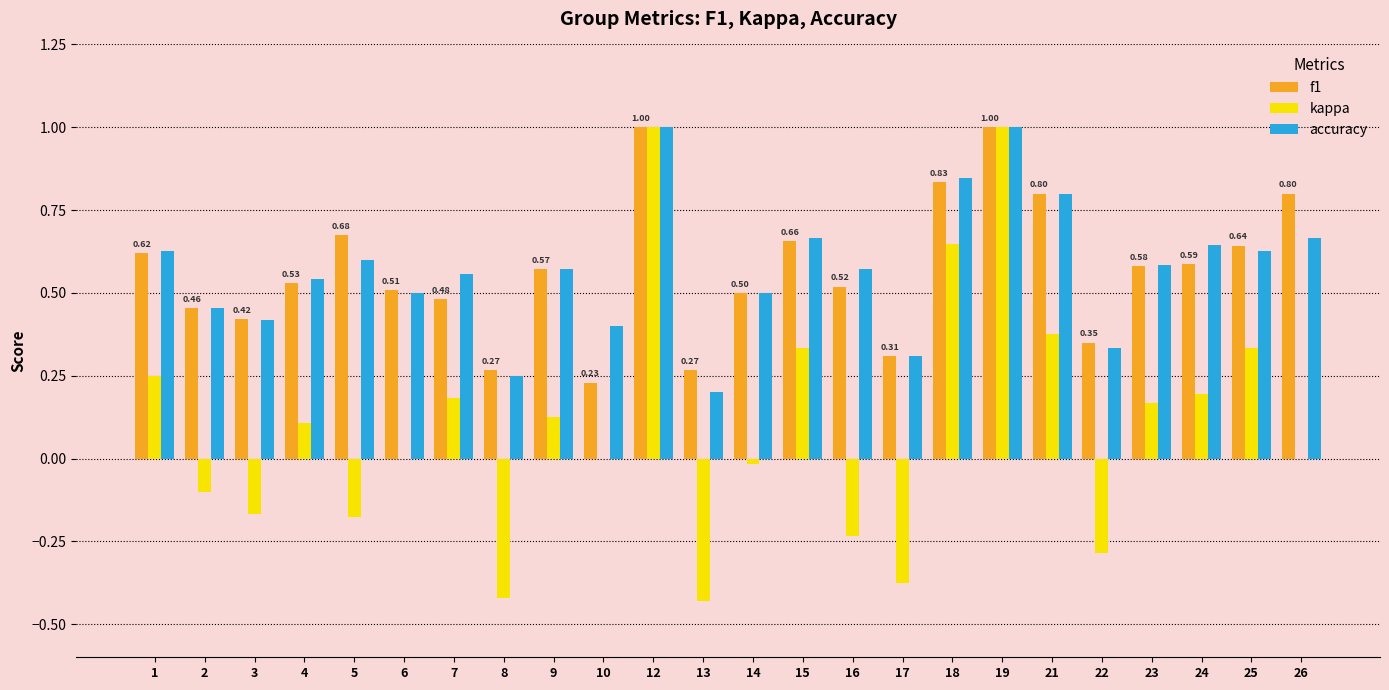

Are the bars grouped side by side (vs. stacked)?

Yes